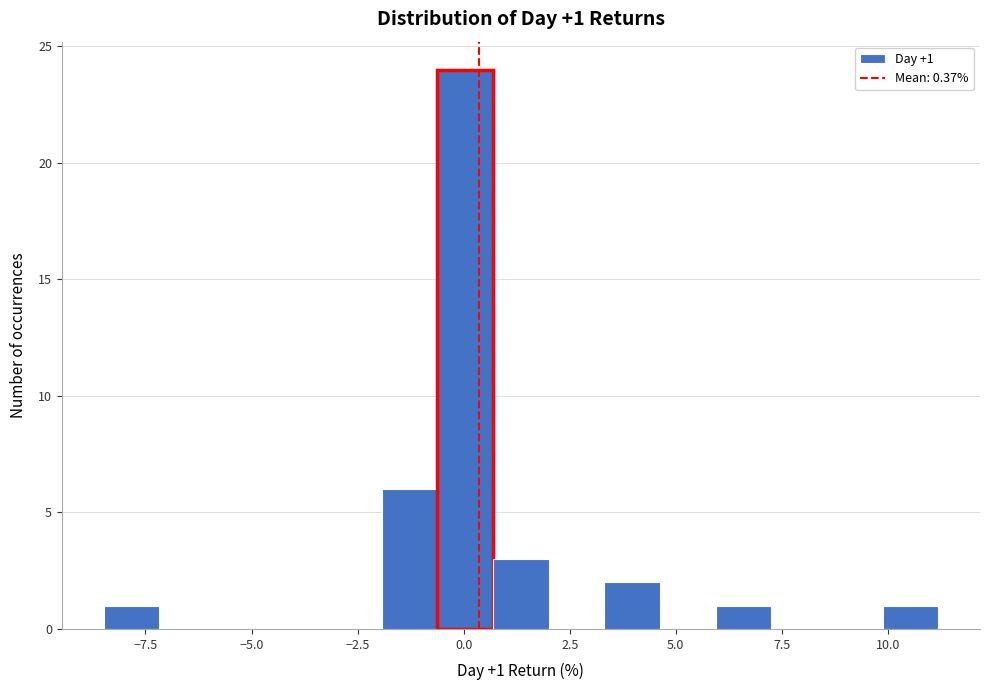

Around what value on the x-axis is the tallest bar? Give the approximate position of its centre, as read against the axis.

0.0